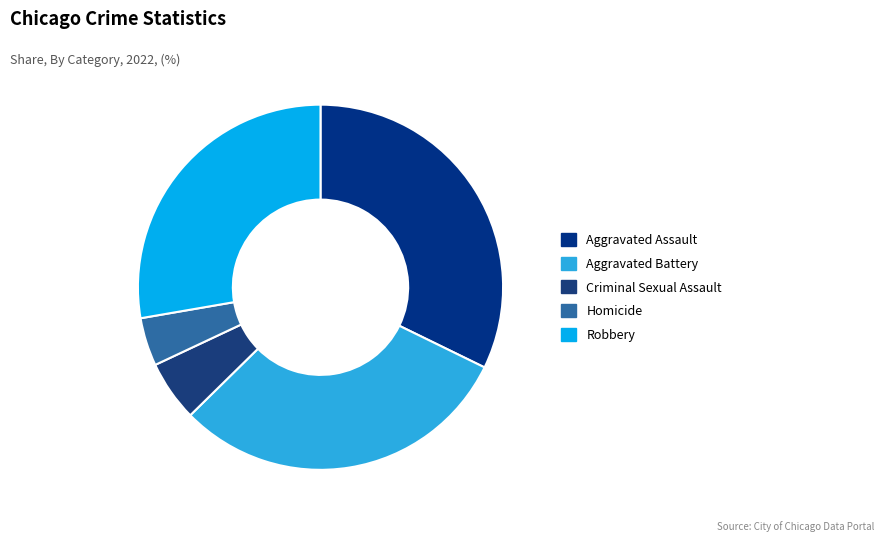

Combined, do Homicide and Aggravated Battery account for over 50%?

No